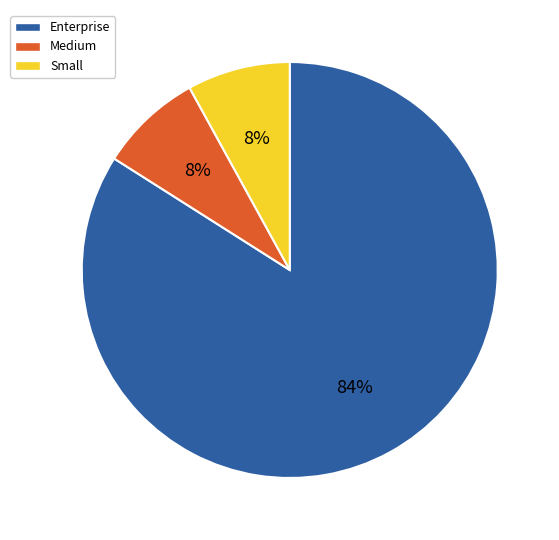

The Small slice represents 1% of the pie. True or false?

False